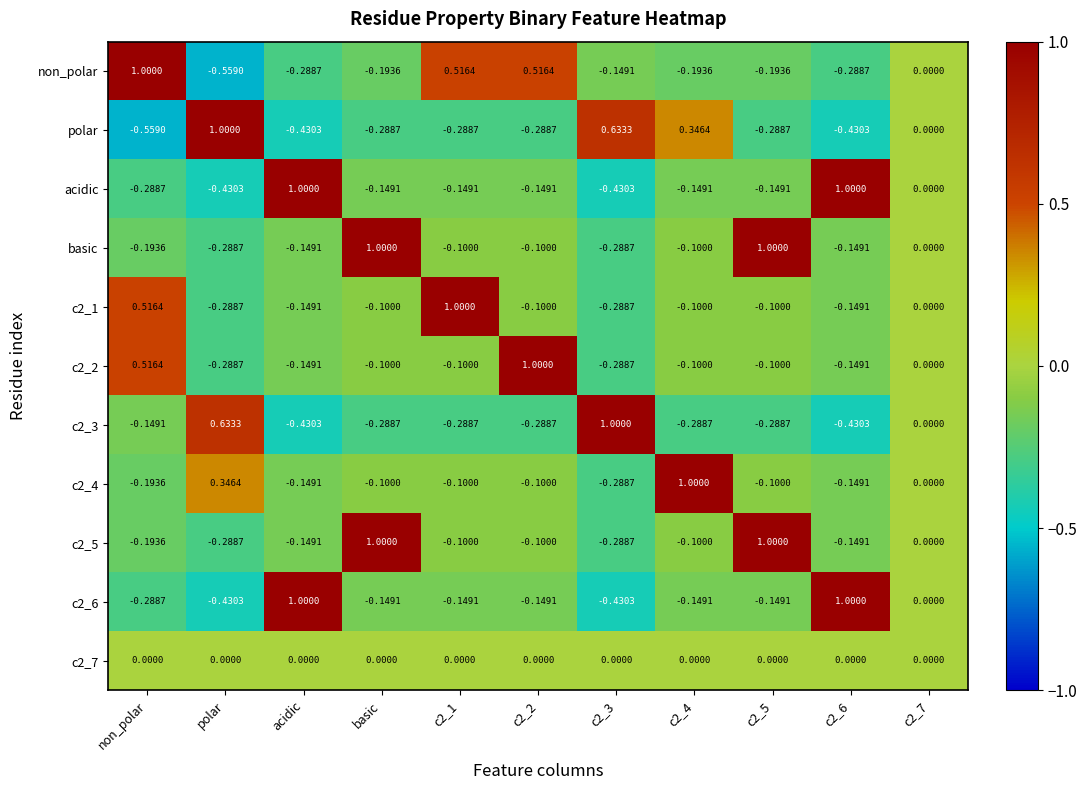

Where does the polar series first go above 0?

polar